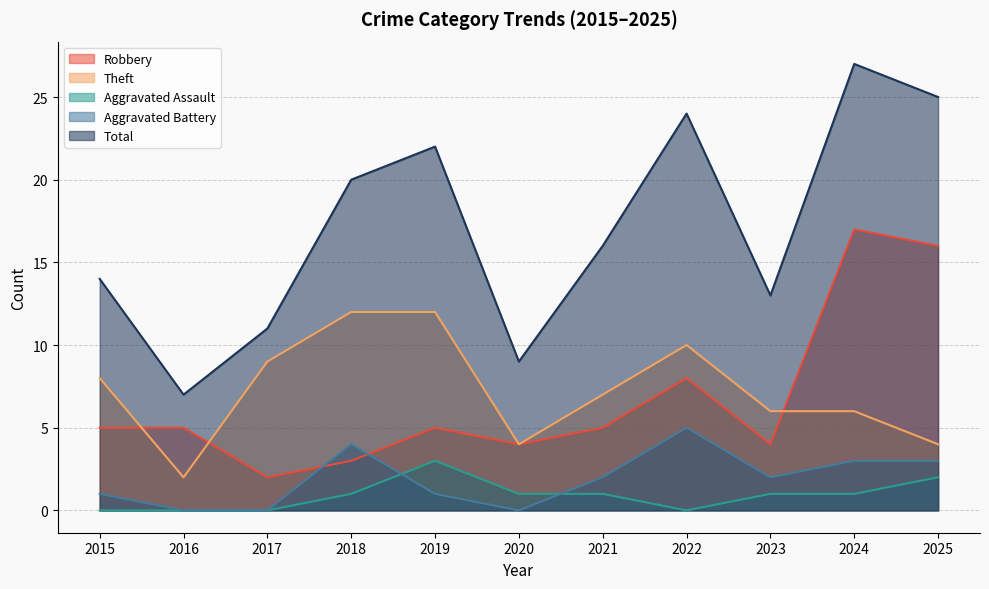

List the series in order of their peak value, lowest first.

Aggravated Assault, Aggravated Battery, Theft, Robbery, Total